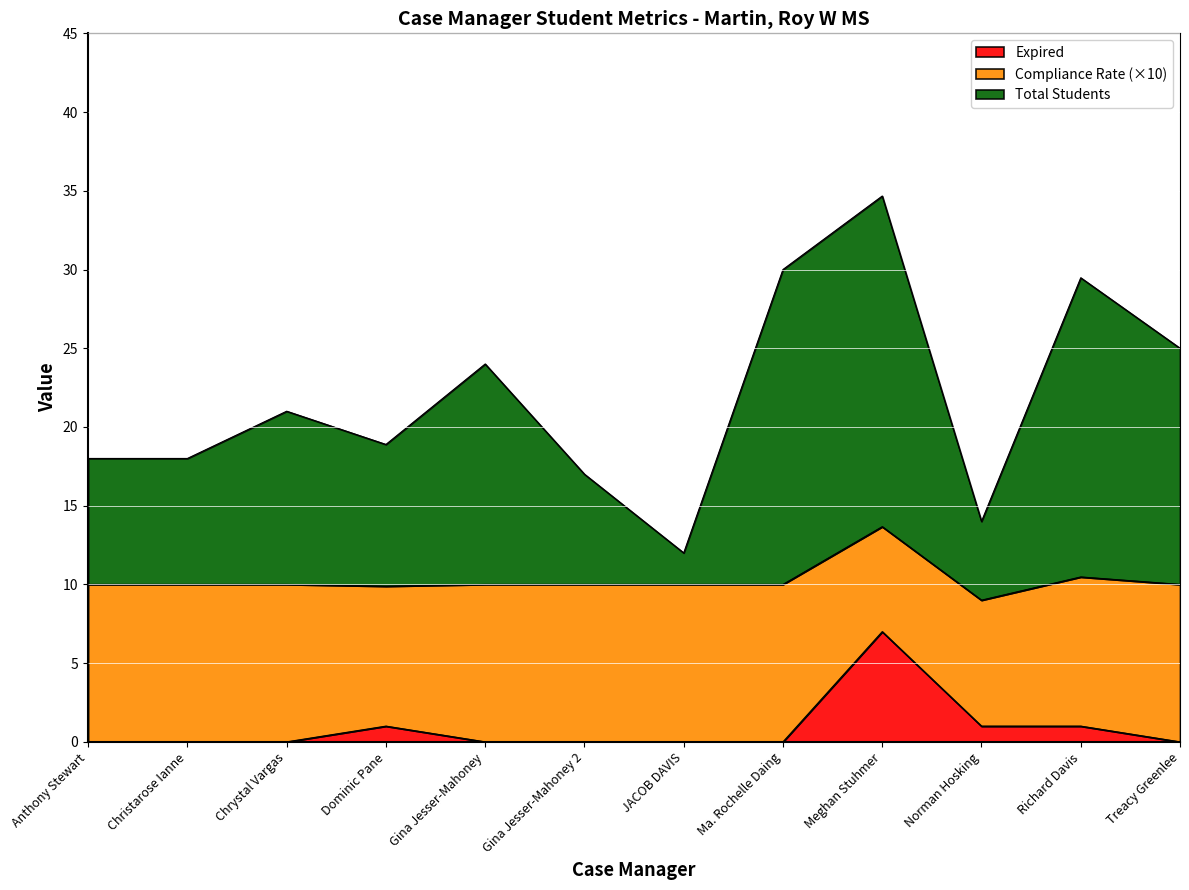

What position from the left is Gina Jesser-Mahoney?

5